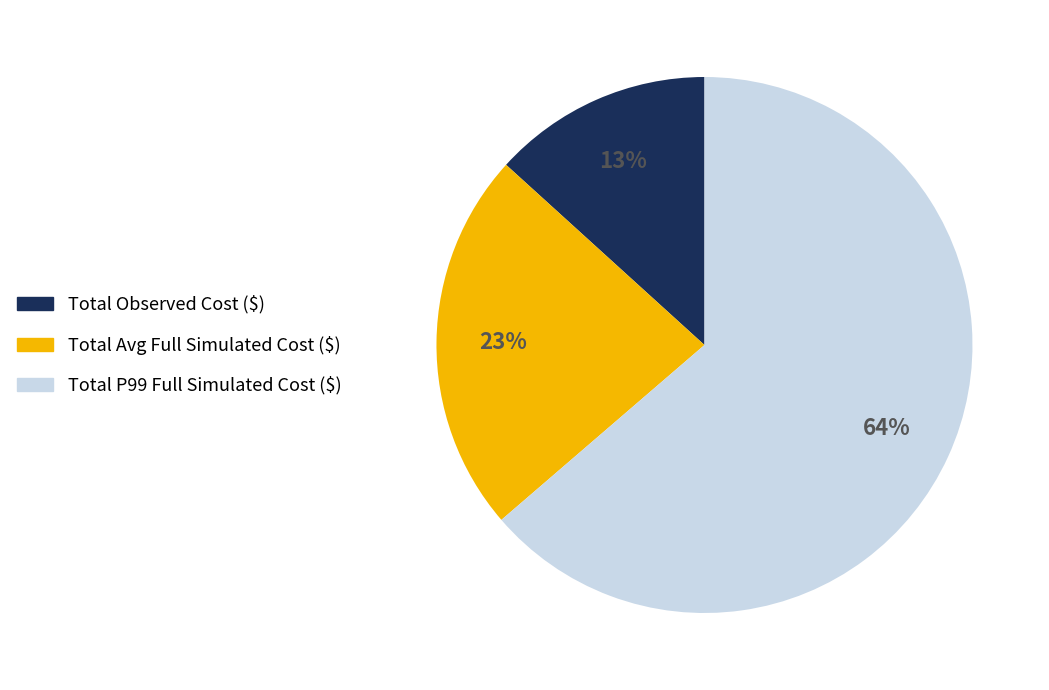

Which category has the biggest portion of the pie?

Total P99 Full Simulated Cost ($)